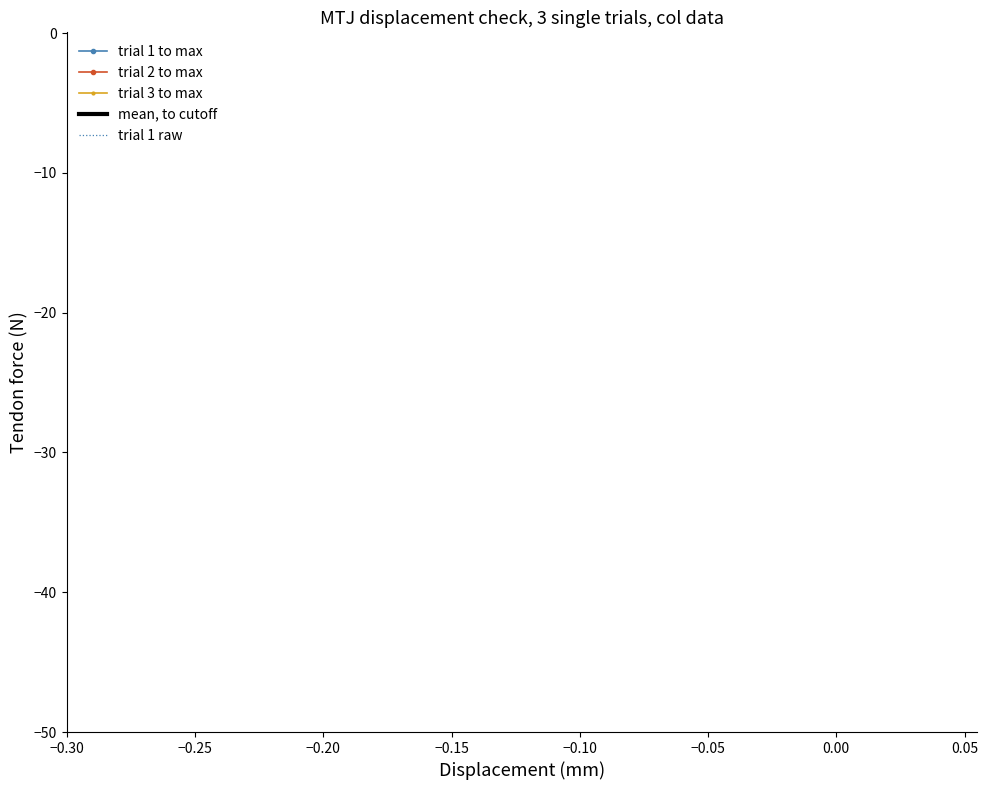

True or false: trial 3 to max and trial 2 to max cross at least once.

False